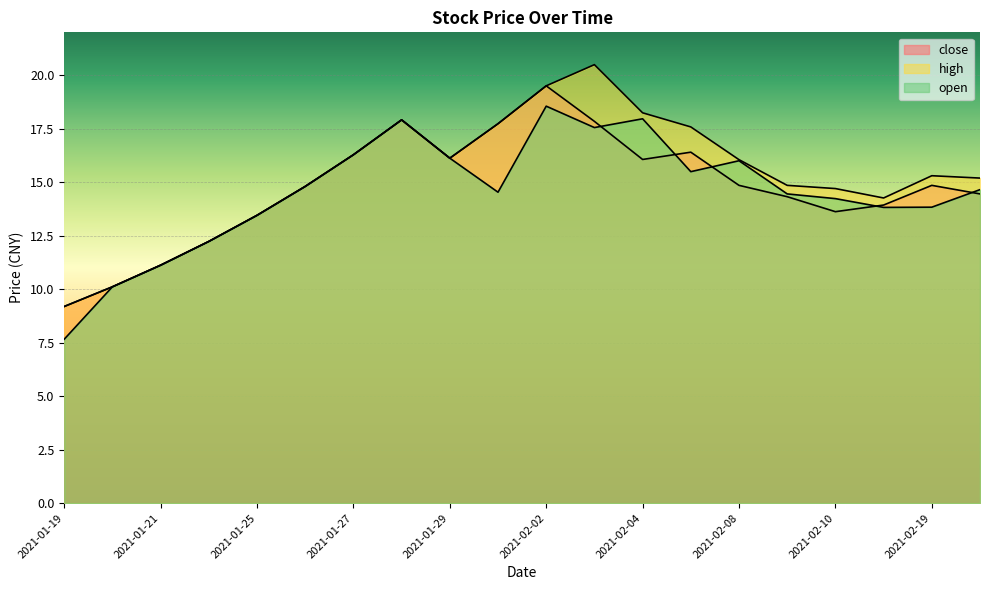

Rank the series at 2021-02-09 from highest to lowest value.

high, open, close